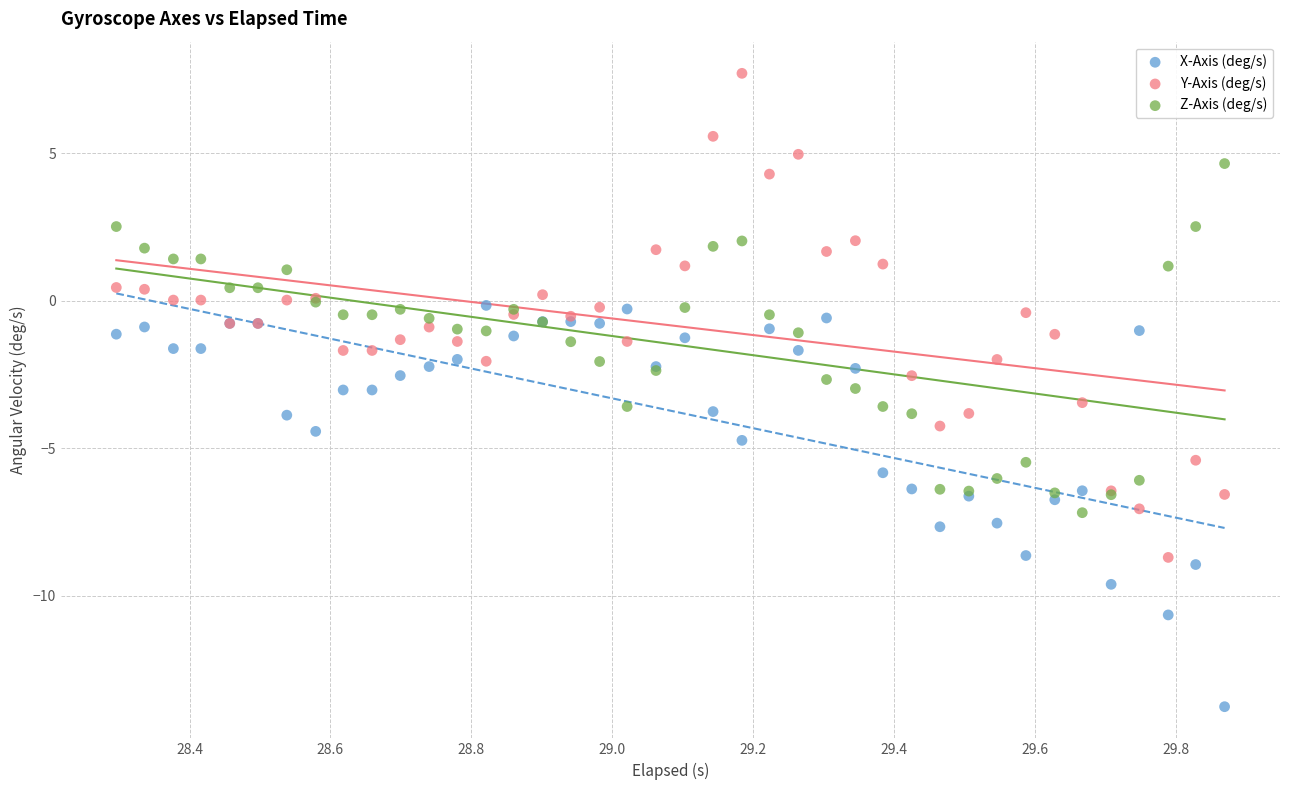

Which series reaches the maximum Y coordinate?

Y-Axis (deg/s)